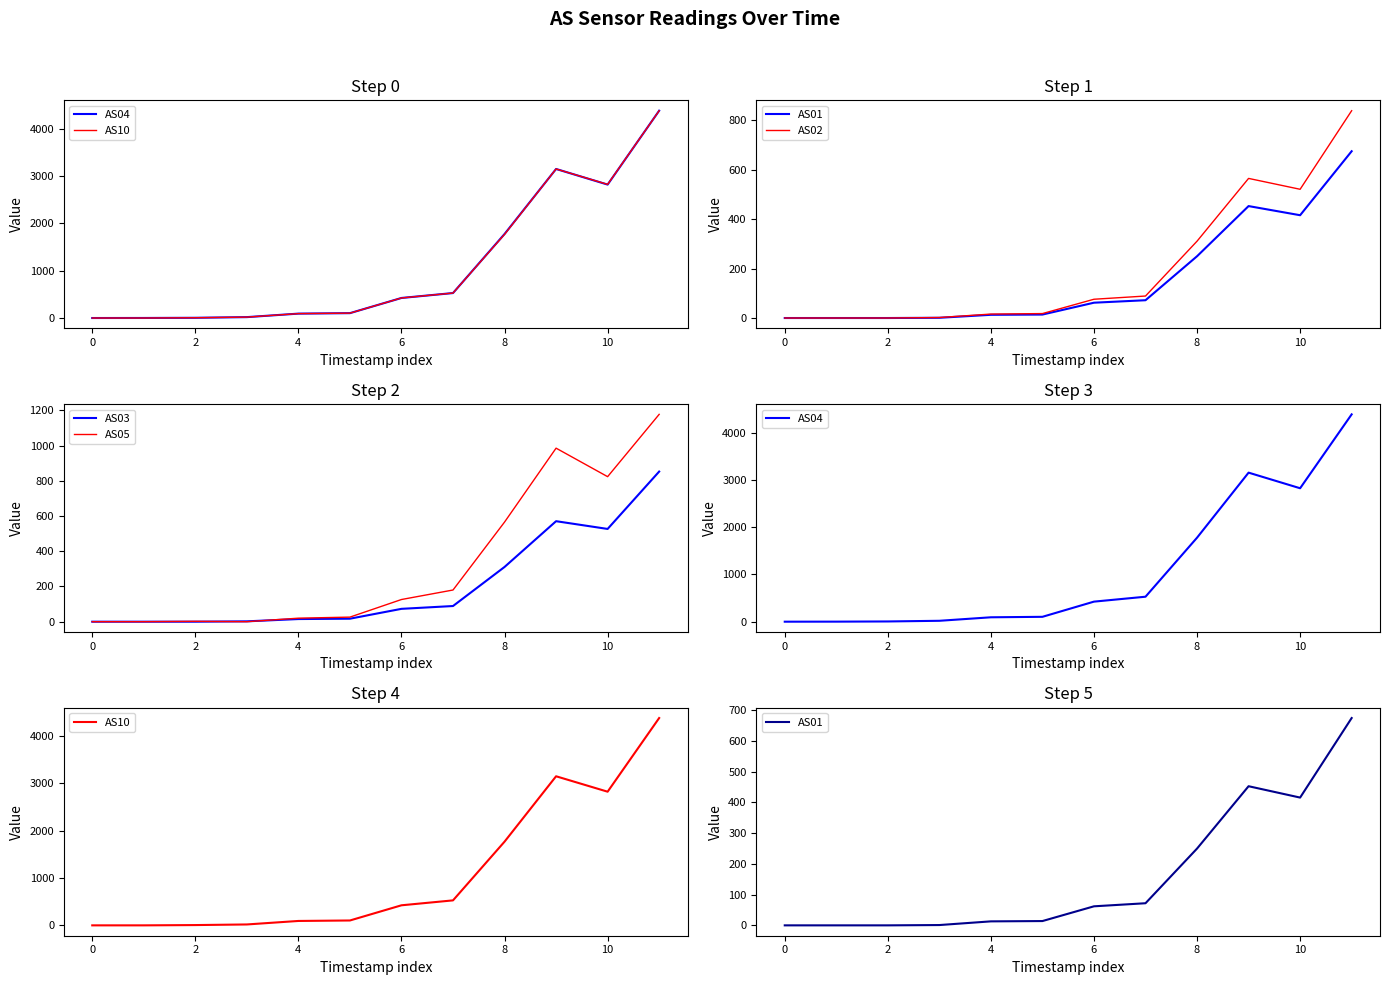

The value of AS01 at 0 is 0. True or false?

True